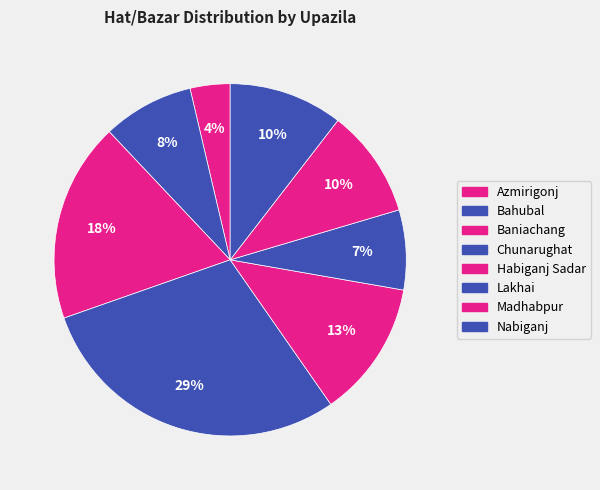

How many segments does this pie chart have?

8